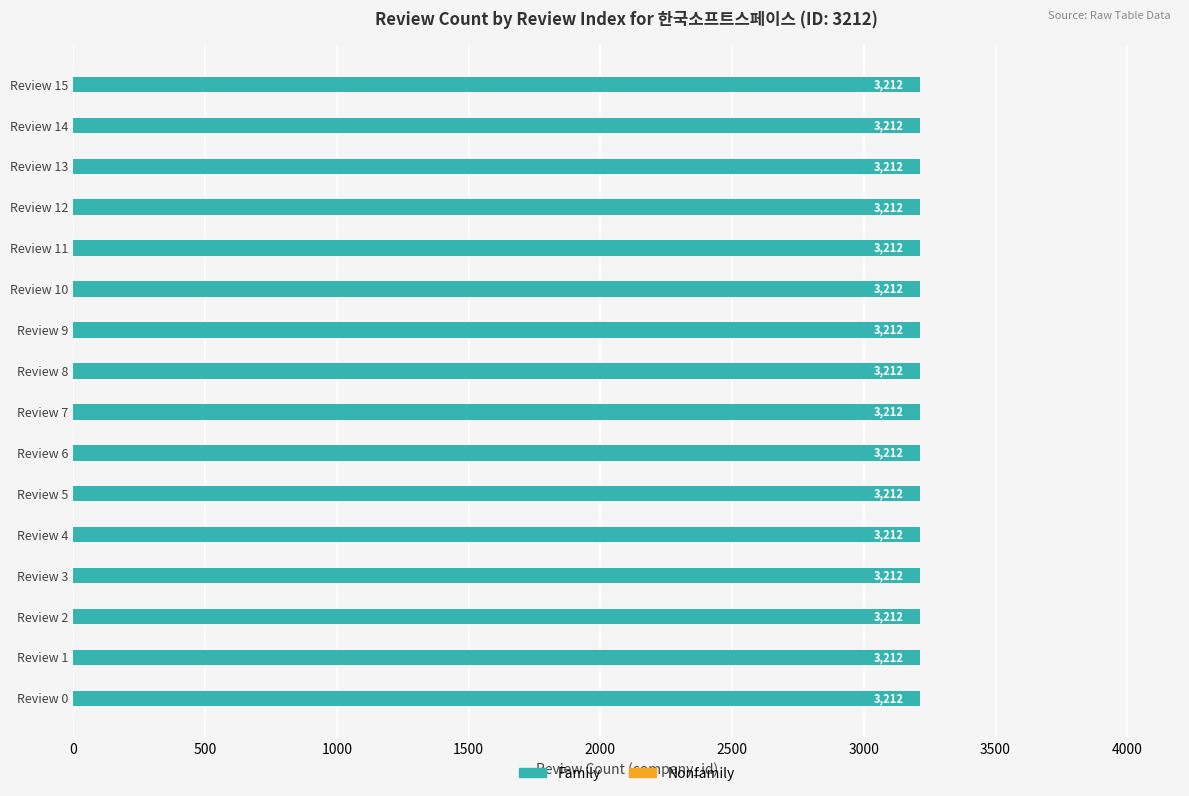

What is the value of the Family bar at the 2nd from the left?

3212